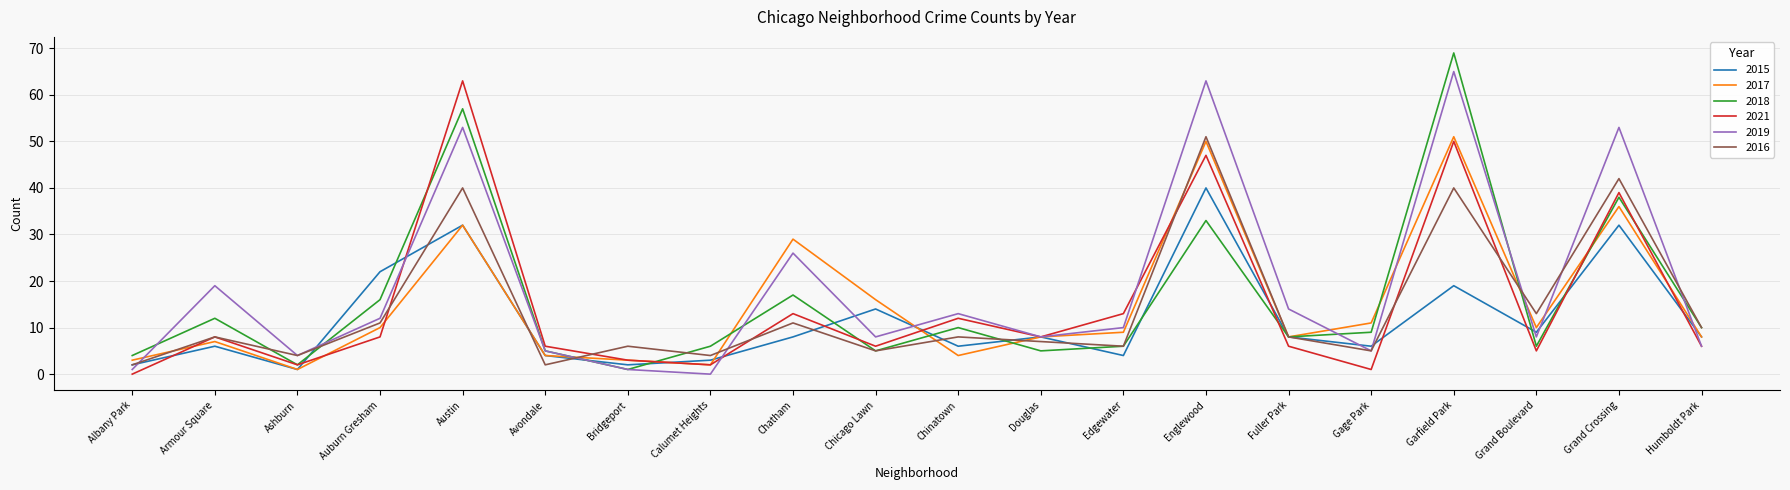

What are all the series names shown in the legend?

2015, 2017, 2018, 2021, 2019, 2016